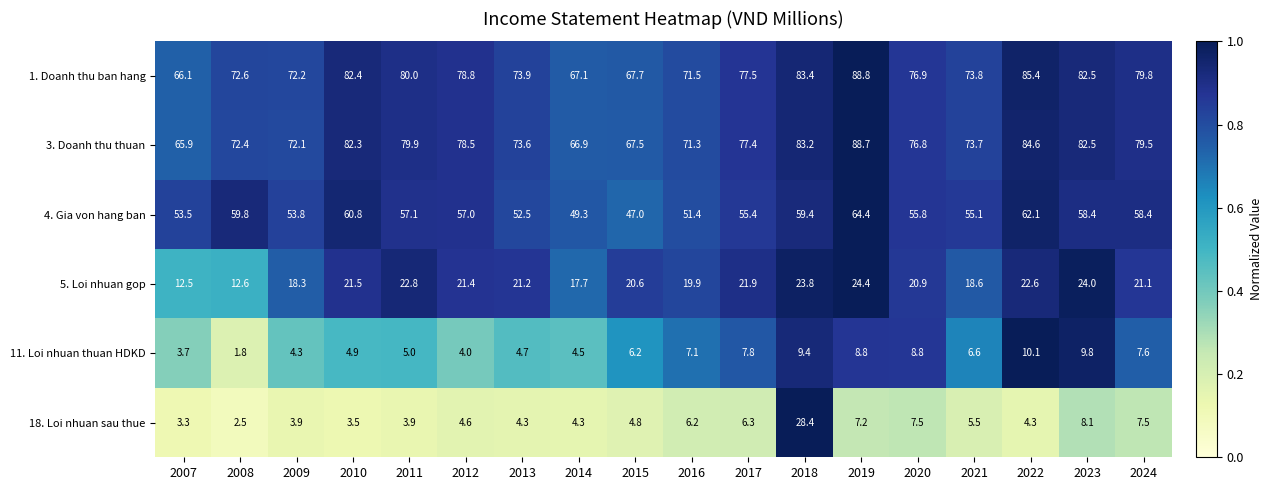

At which label does 3. Doanh thu thuan reach its minimum?

2007